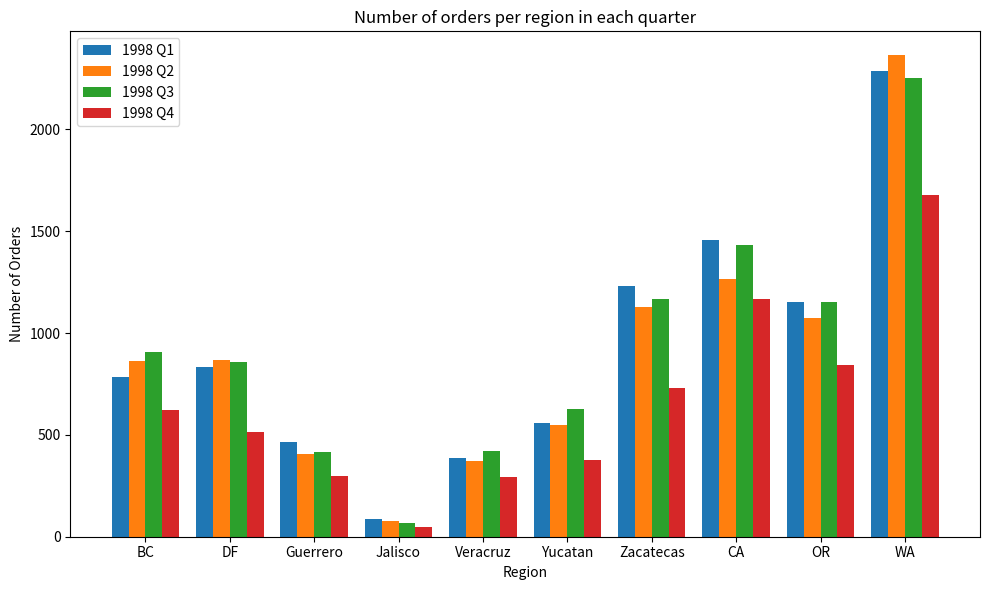

True or false: 1998 Q1 has a value of 175 at Guerrero.

False